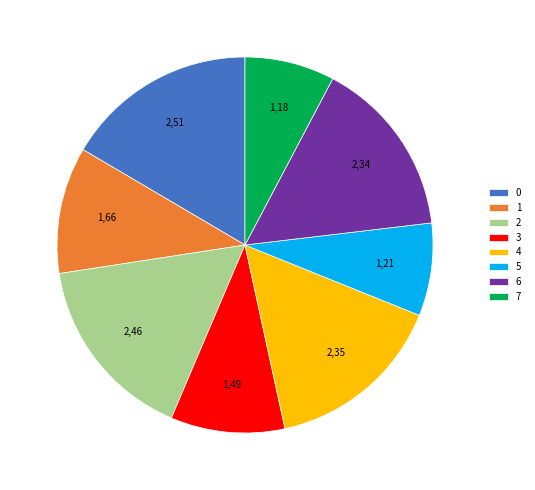

Is it true that 3 is 1% of the pie?

False